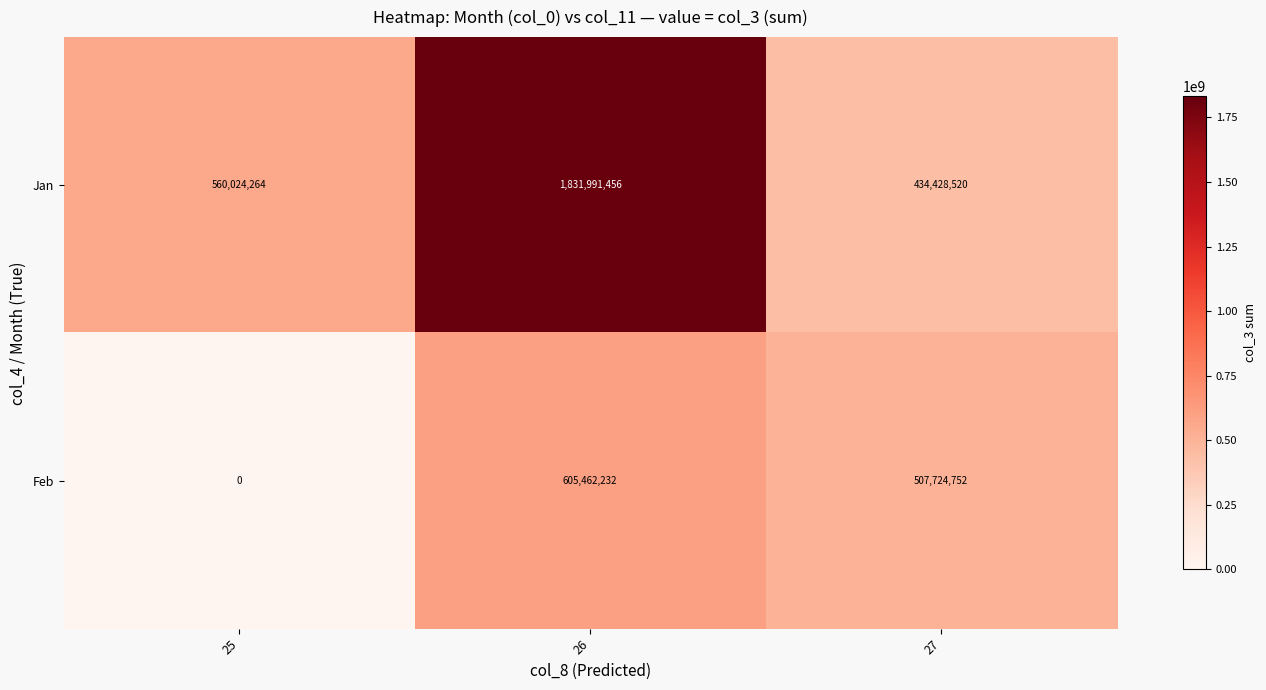

What is the total value across all series at 27?

942153272